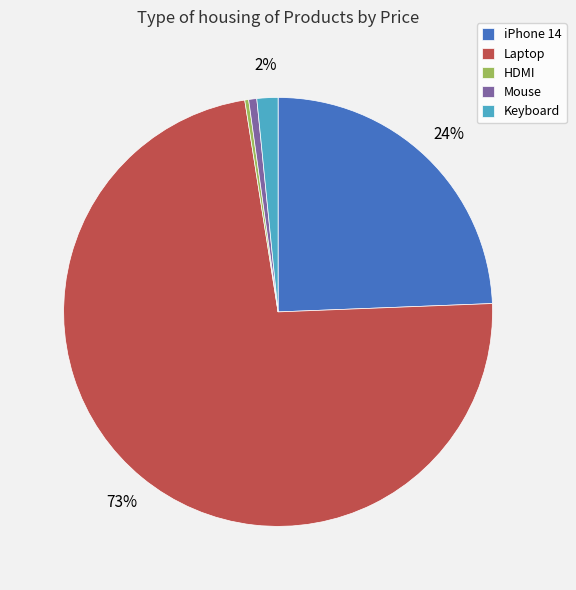

How many segments does this pie chart have?

5